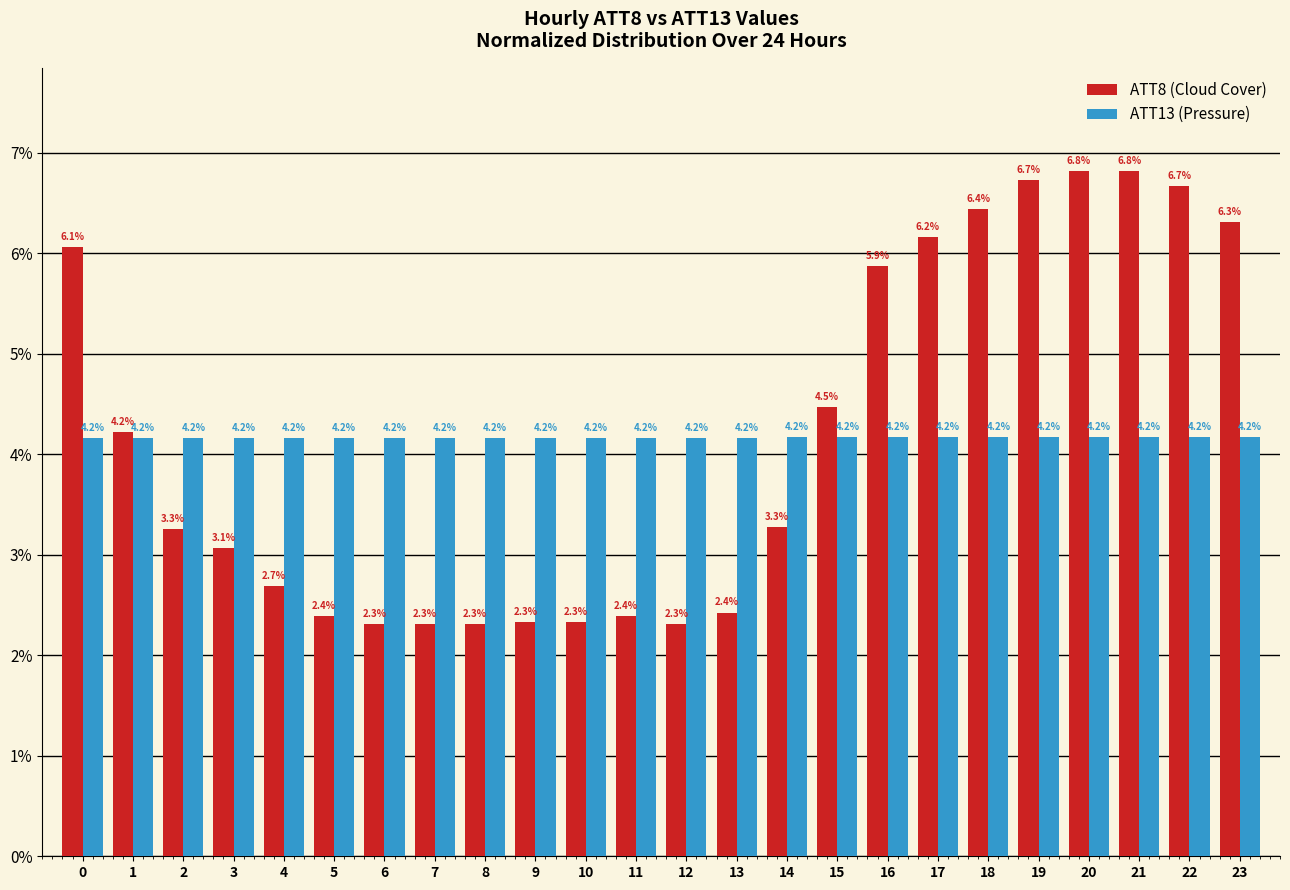

What is the spread (max minus min) of values at 11?

1.8